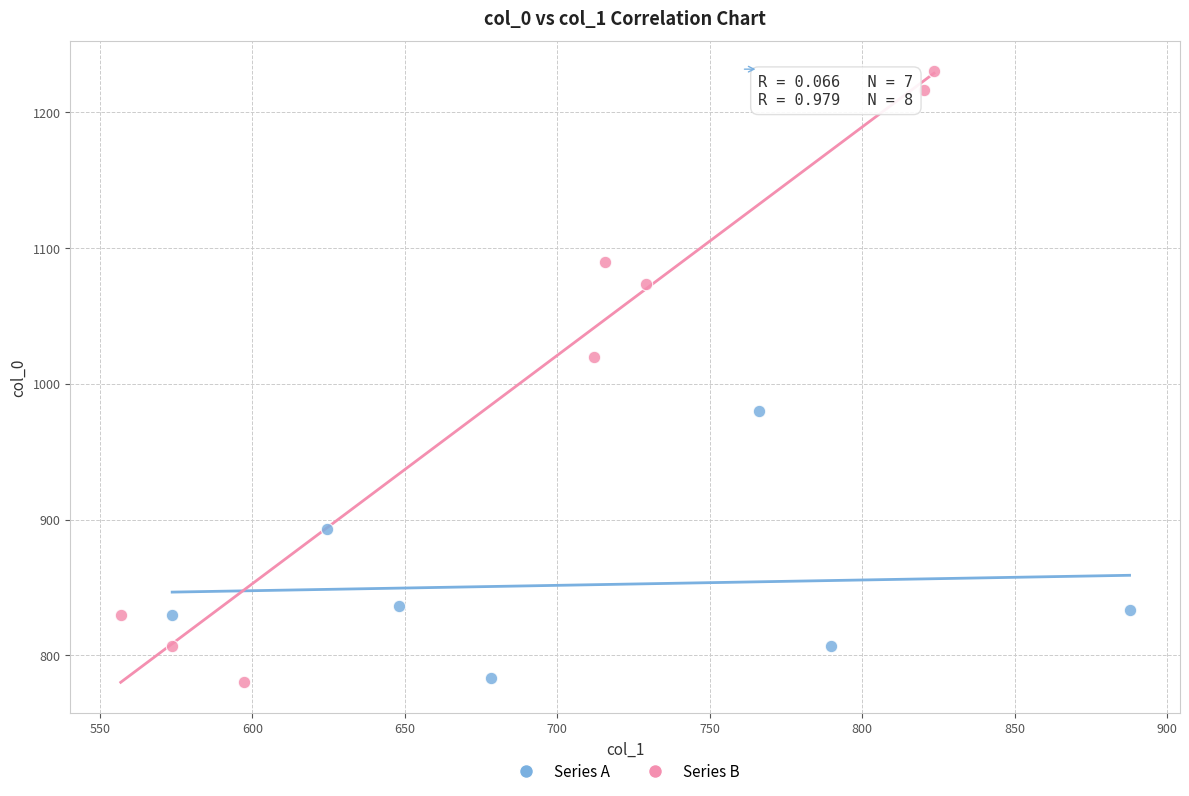

Which series reaches the maximum Y coordinate?

Series B